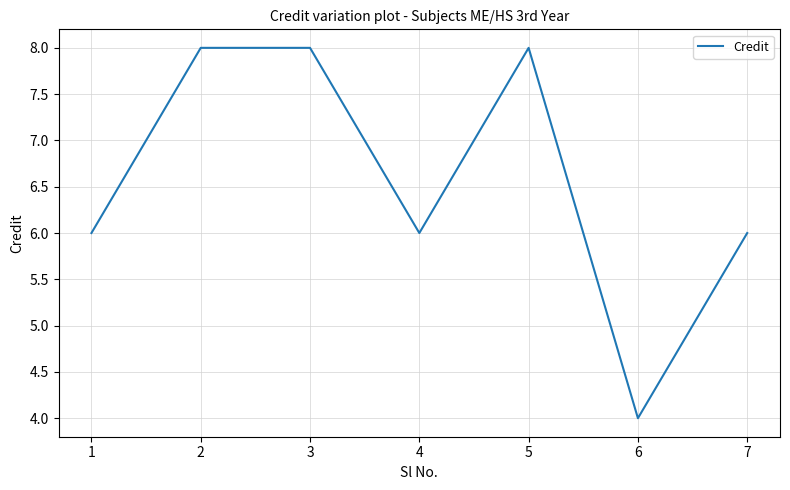

True or false: the data shows 2 at 1.

False